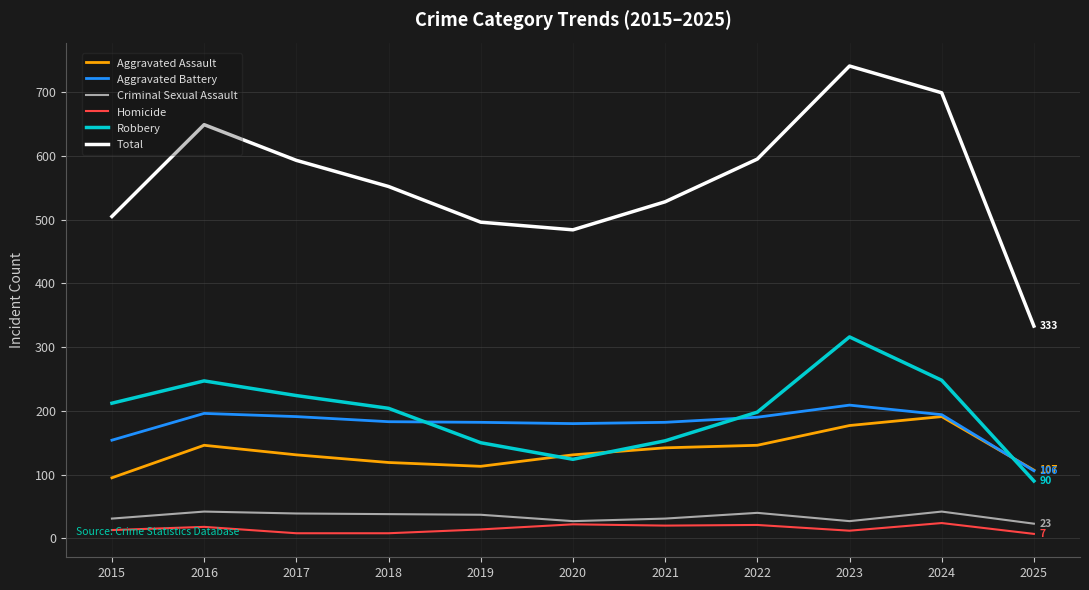

Is the value of Robbery at 2022 greater than the value of Aggravated Assault at 2022?

Yes